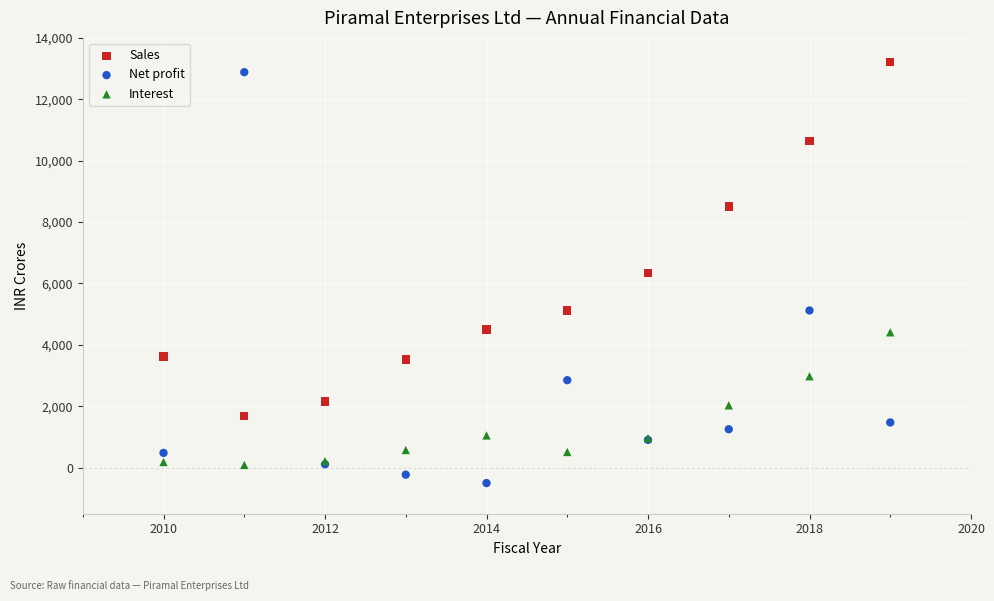

What is the X range (max minus min) for the scatter plot?

9.0